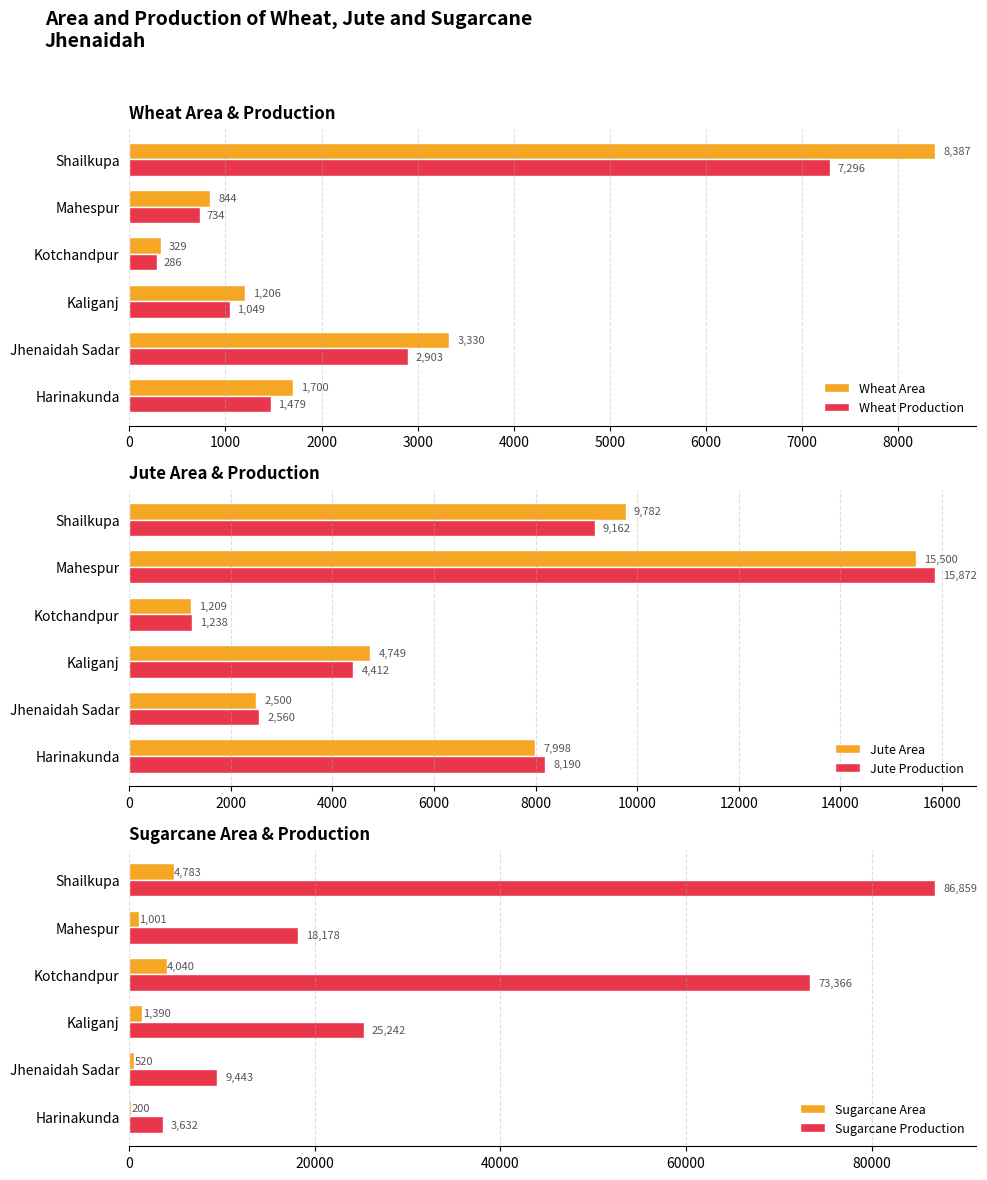

At which label does Wheat Area reach its minimum?

Kotchandpur